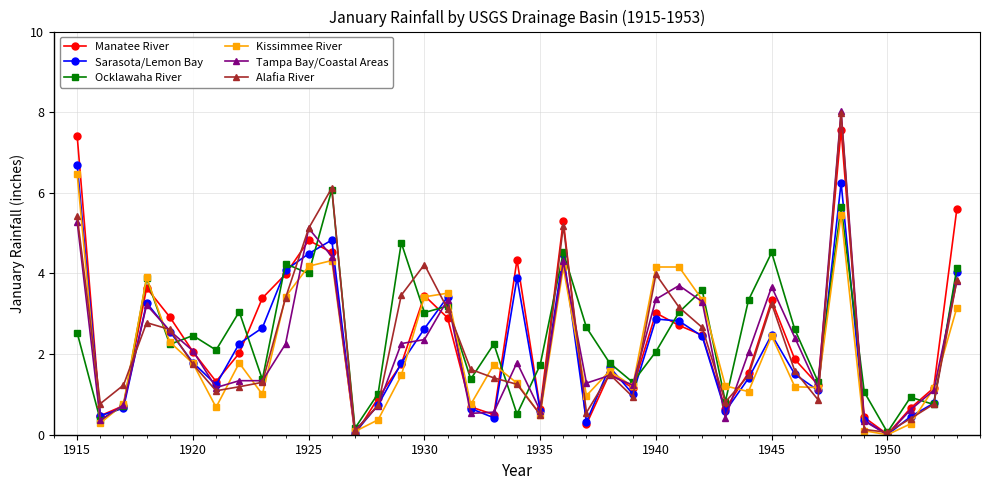

How many values in the Alafia River series are below 1?

12